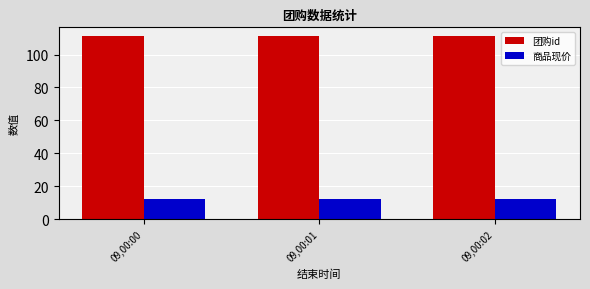

Is the value of 团购id at 09,00:00 greater than the value of 商品现价 at 09,00:02?

Yes